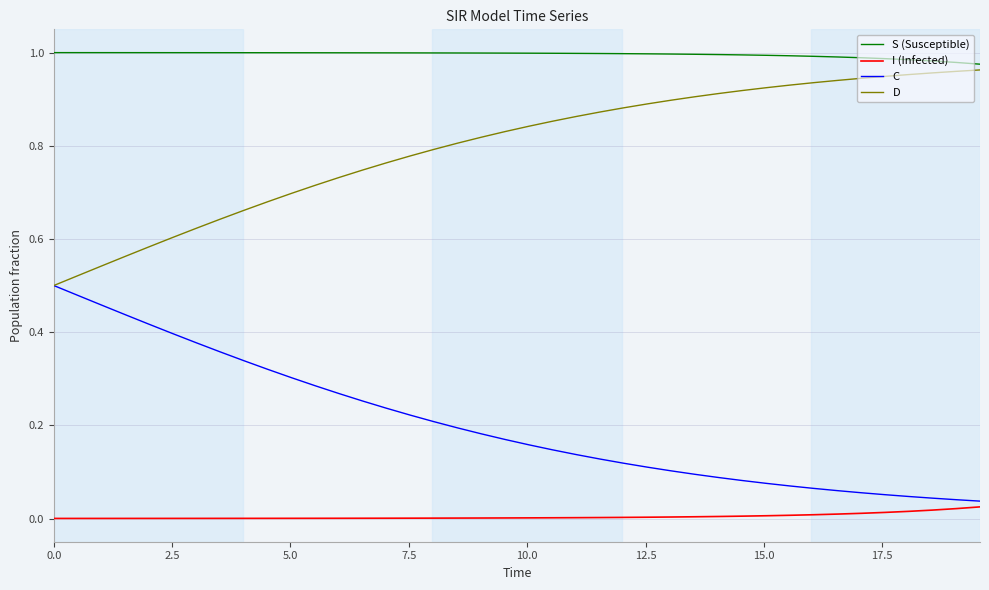

True or false: D and I (Infected) cross at least once.

False